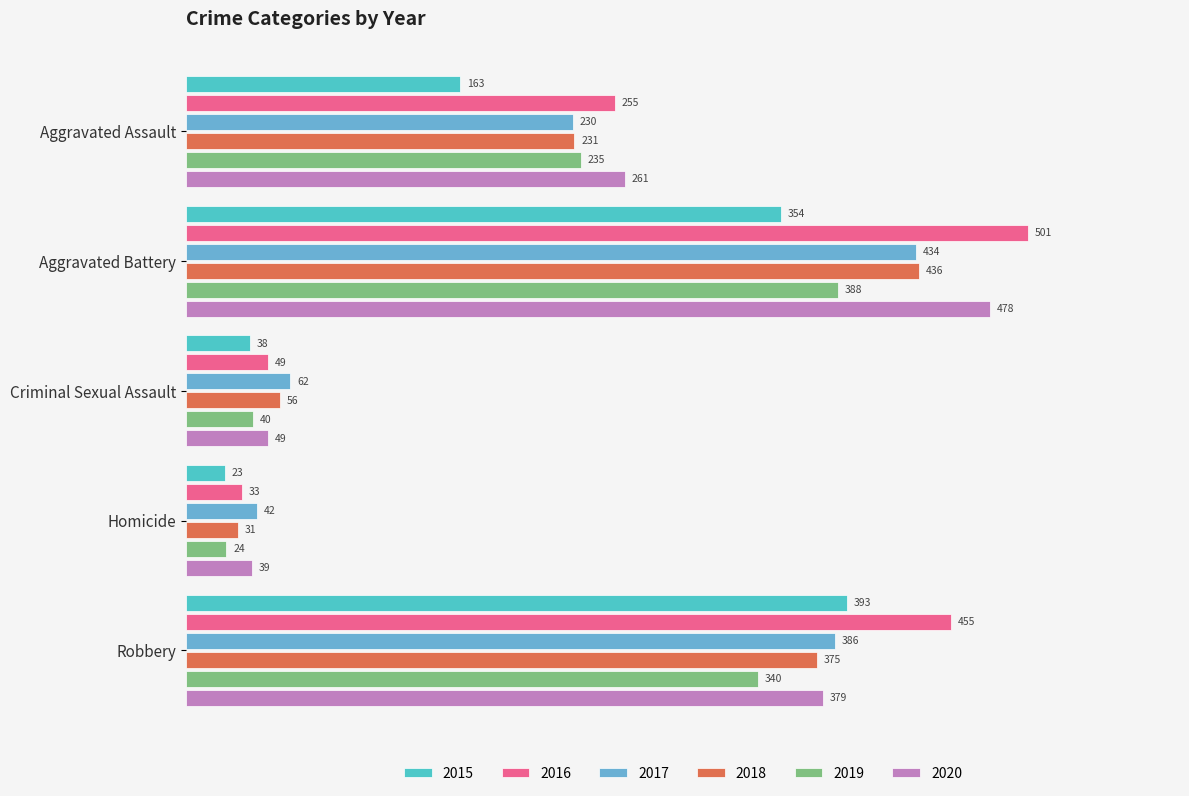

At which label is 2020 closest to 258?

Aggravated Assault